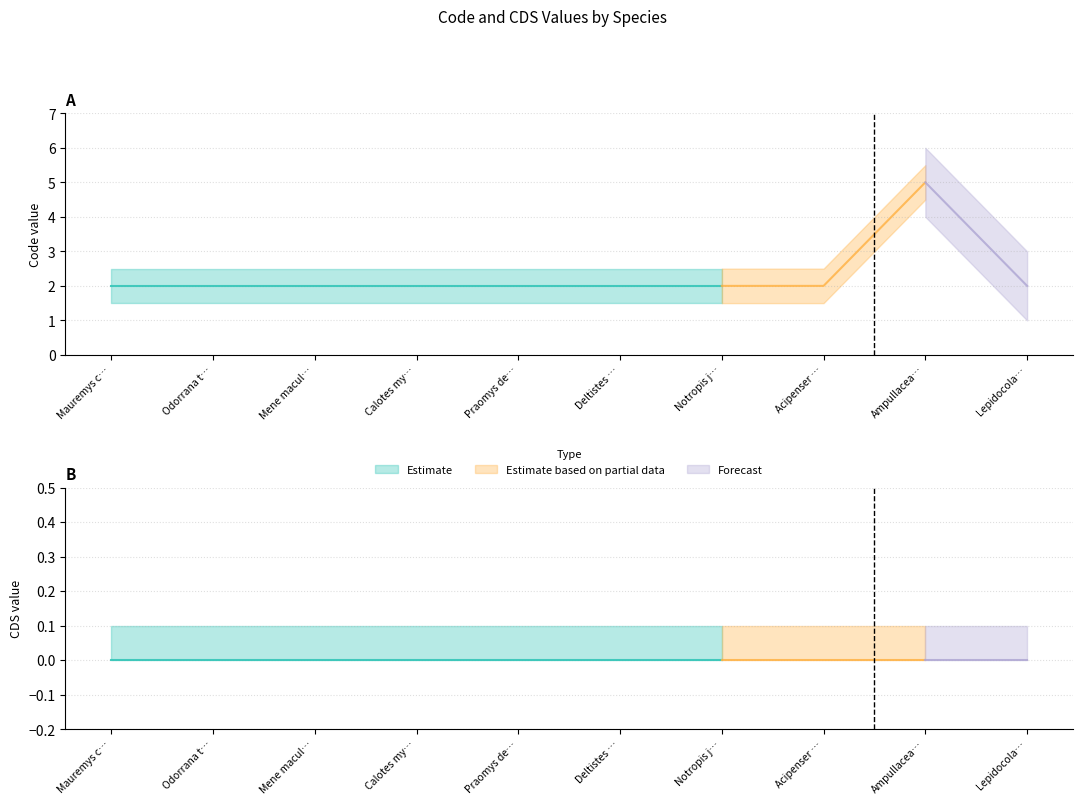

At how many categories does at least one series exceed 1?

10